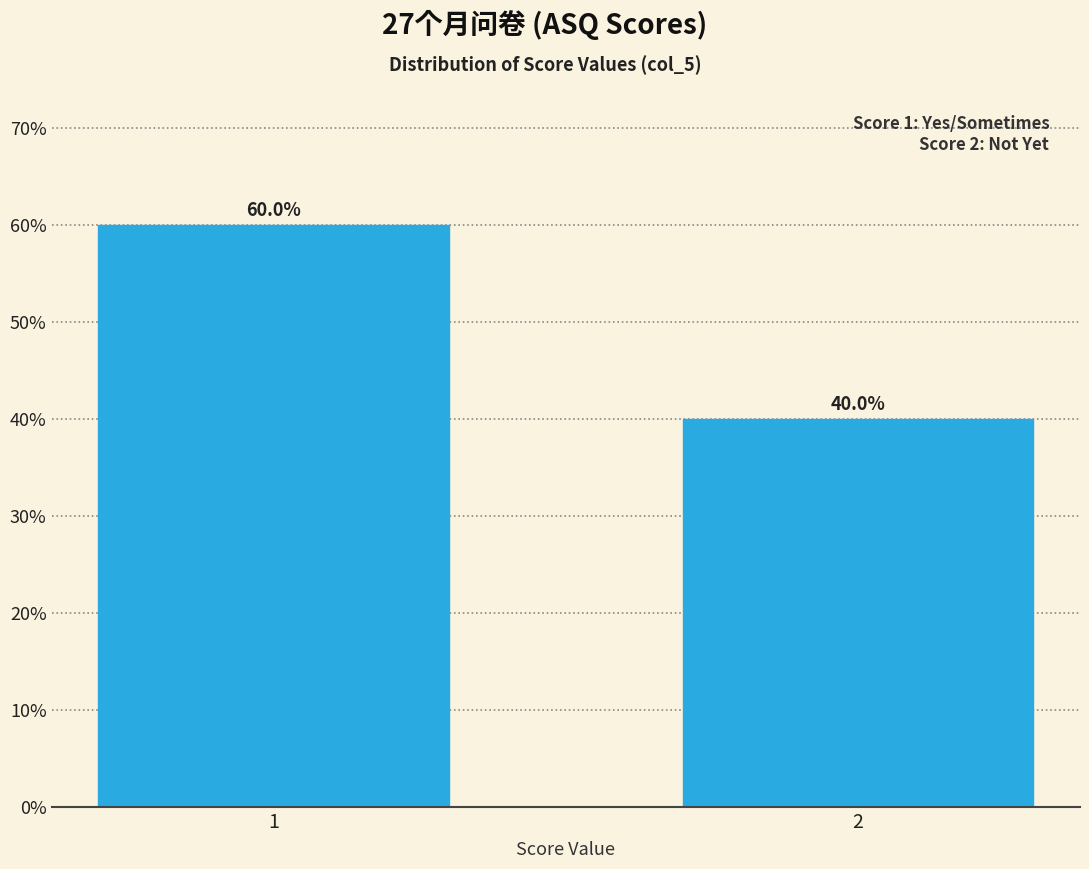

Reading right to left, transcribe all the data shown in this chart.

40	60